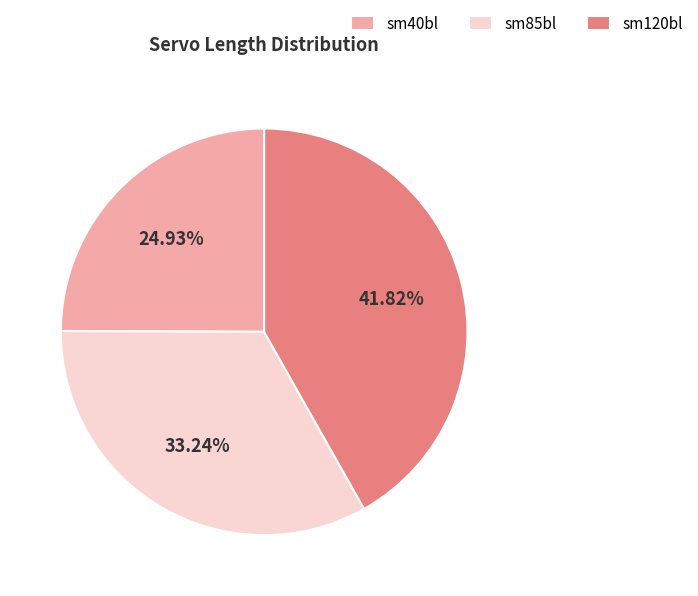

The sm85bl slice represents 27% of the pie. True or false?

False